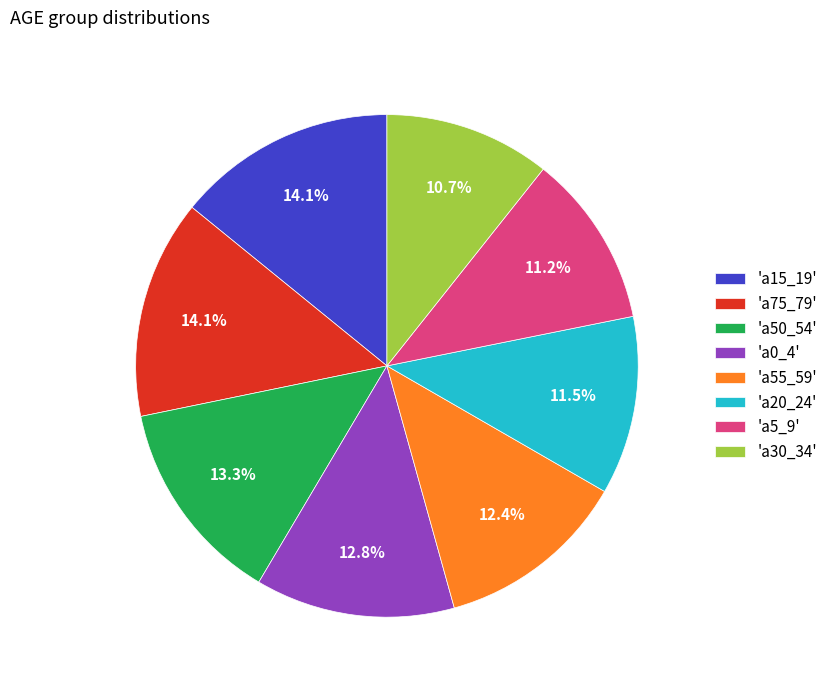

How many slices are in this pie chart?

8